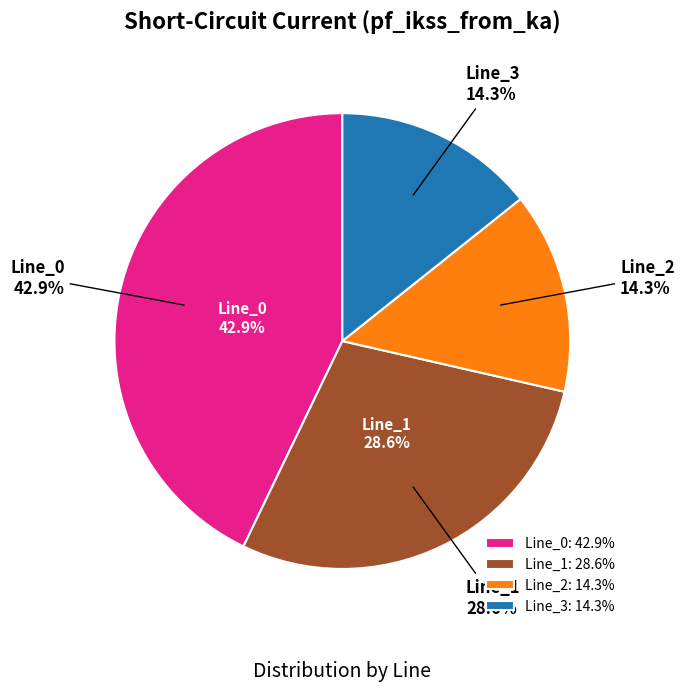

How many slices are in this pie chart?

4